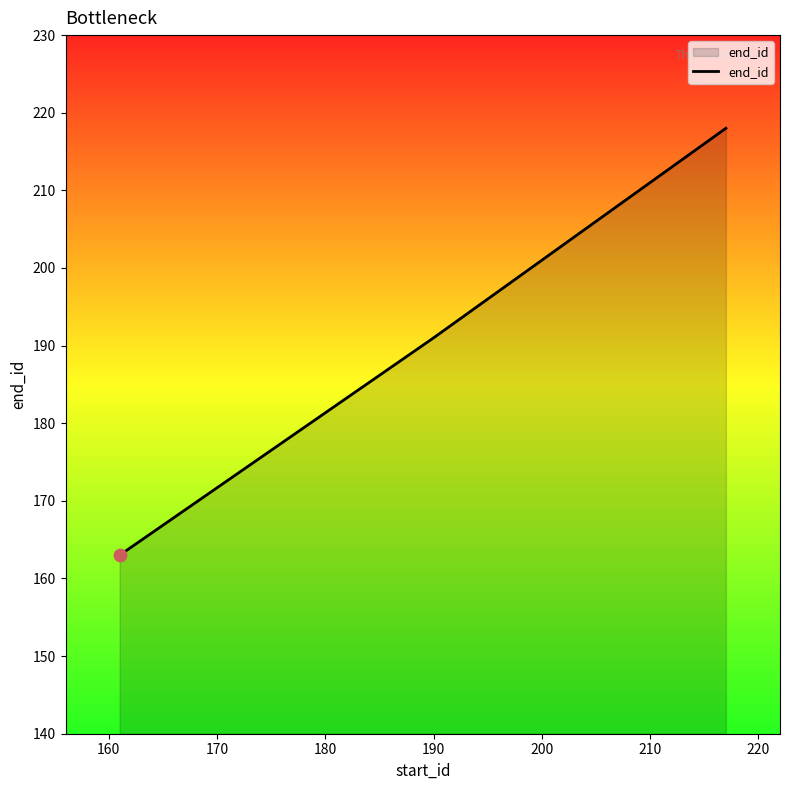

What is the maximum value shown in the chart?

218